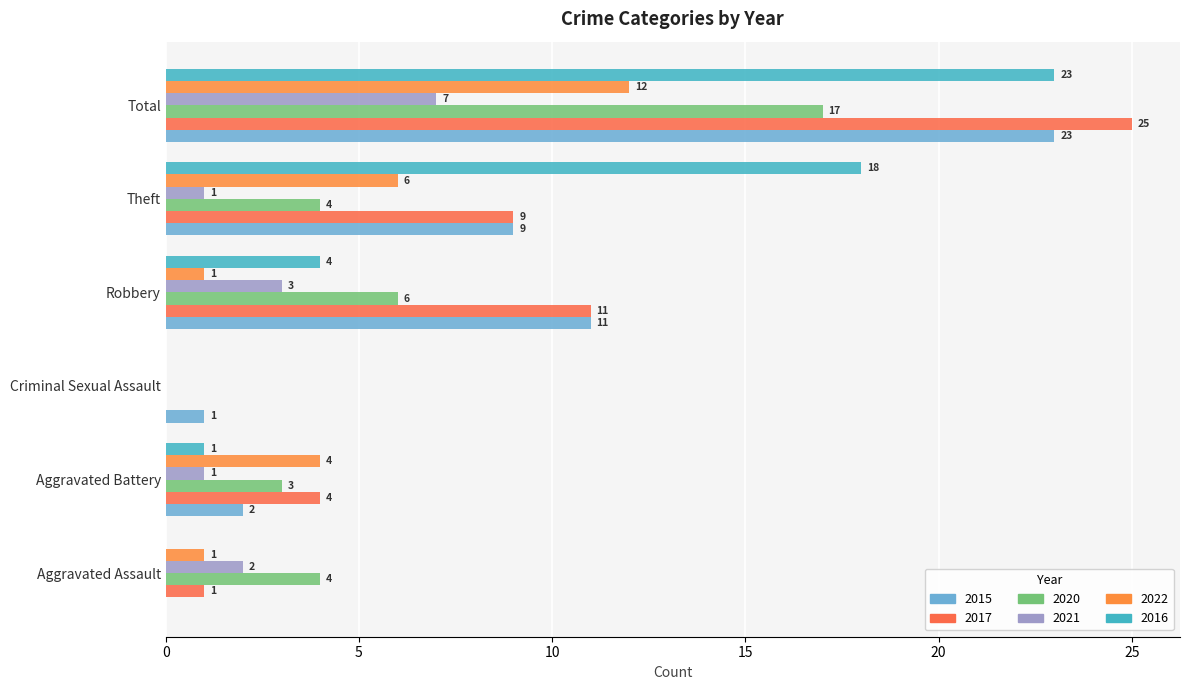

How many distinct data groups are displayed?

6